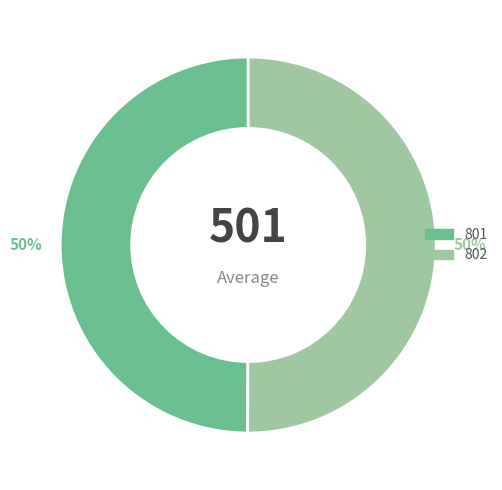

The 801 slice represents 50% of the pie. True or false?

True